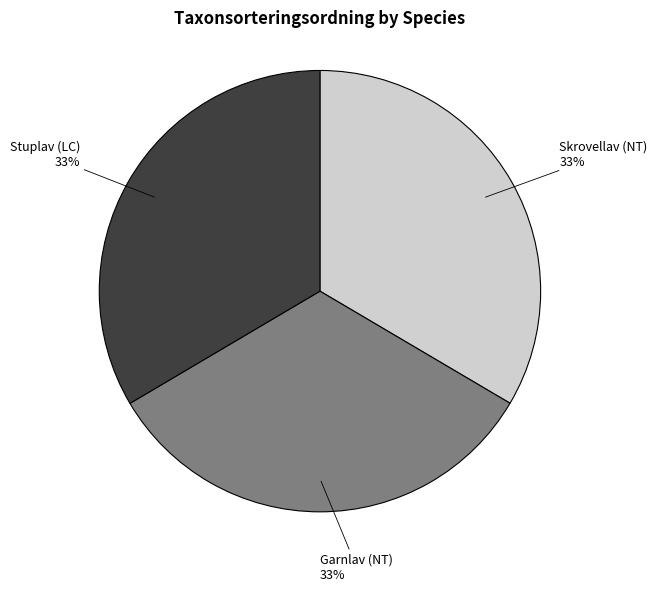

How many segments does this pie chart have?

3